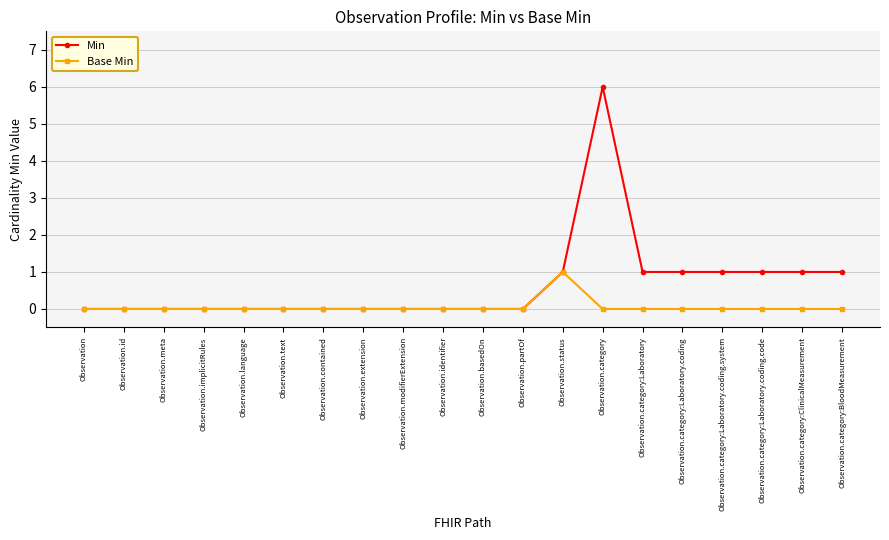

Which series has the widest spread of values?

Min